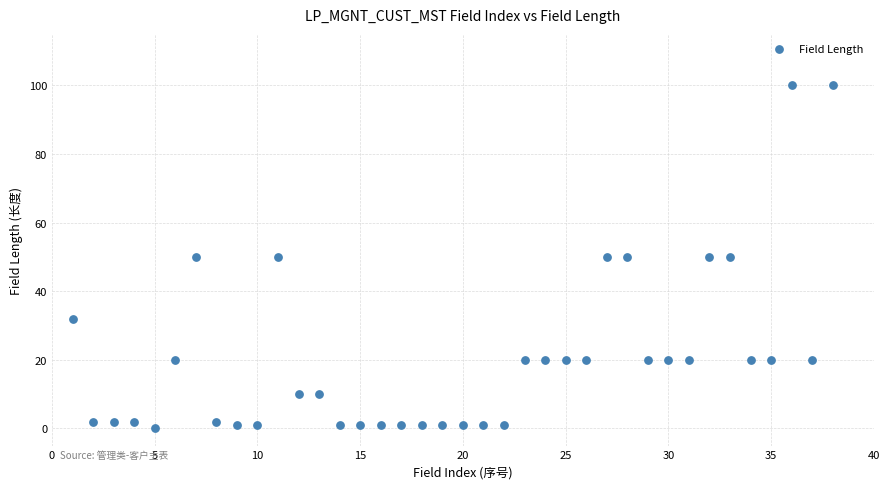

What is the range of Y values (max minus min)?

100